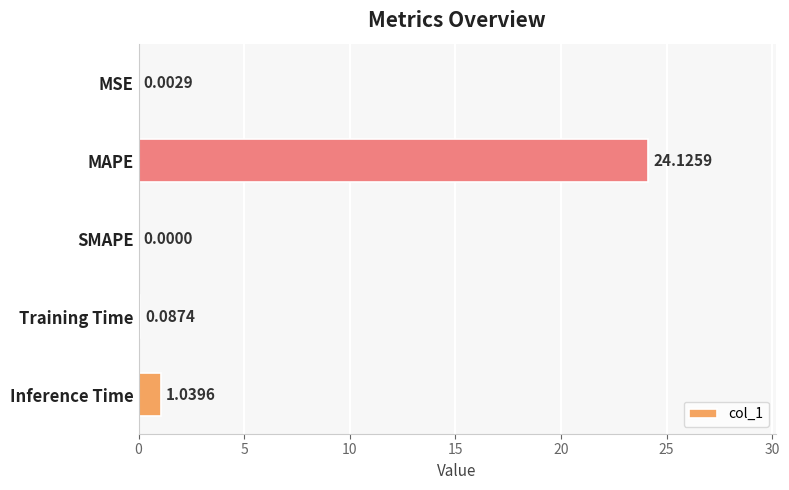

Where is the data nearest to the value 12?

Inference Time